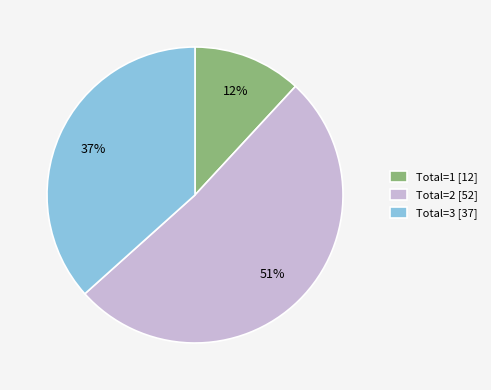

Is there a majority slice in this chart?

Yes